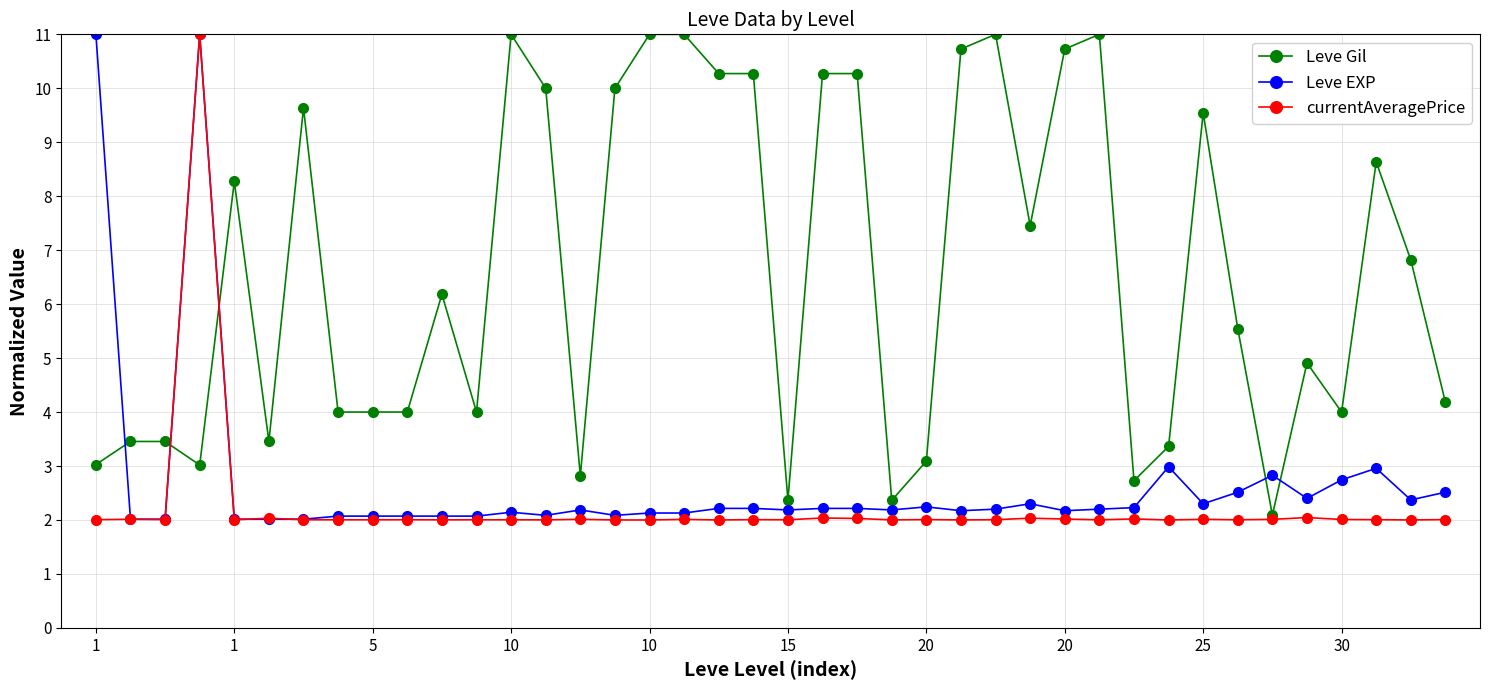

Which series has the largest total across all categories?

Leve Gil